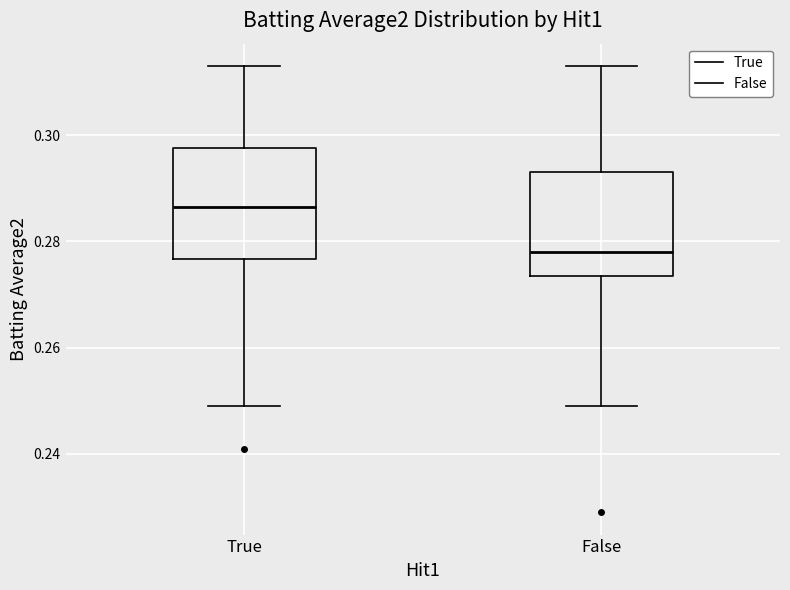

Where does the lower whisker of the box for False end on the y-axis? The values are not printed on the chart, so give them approximately, as read against the axis.

0.250